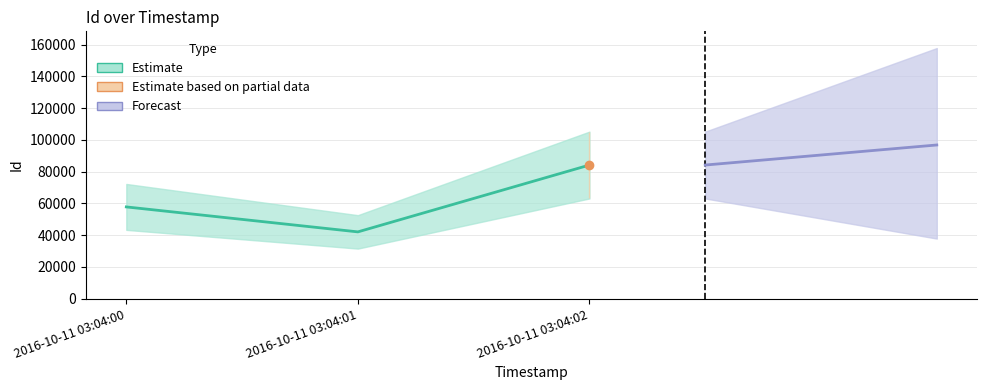

Rank the categories by value from highest to lowest.

2016-10-11 03:04:02, 2016-10-11 03:04:00, 2016-10-11 03:04:01